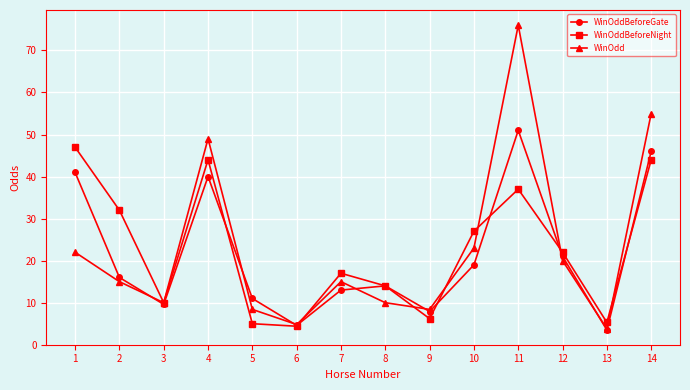

Rank the series by their maximum value, from highest to lowest.

WinOdd, WinOddBeforeGate, WinOddBeforeNight